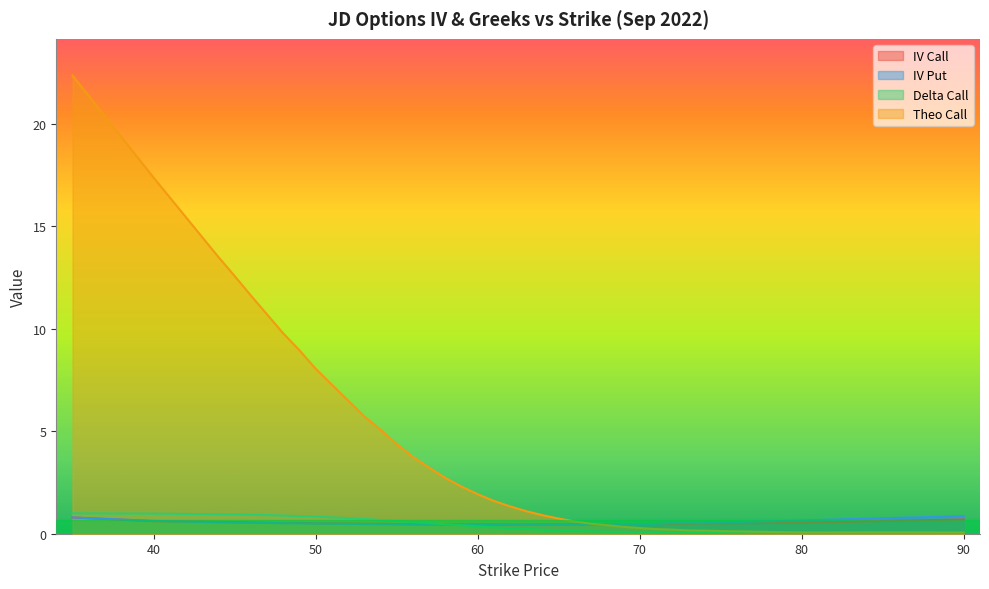

The iv_call series shows 0.3 at 66. True or false?

False